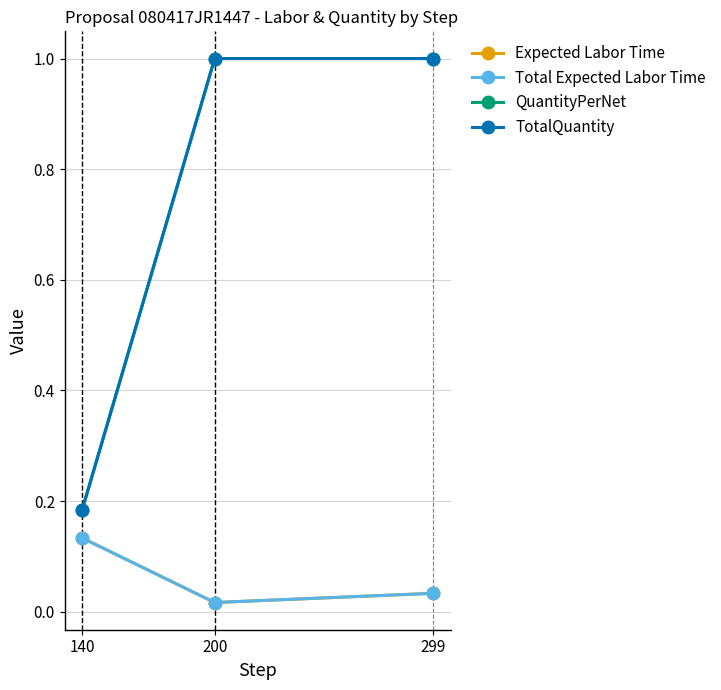

What is the total value across all series at 200?

2.0